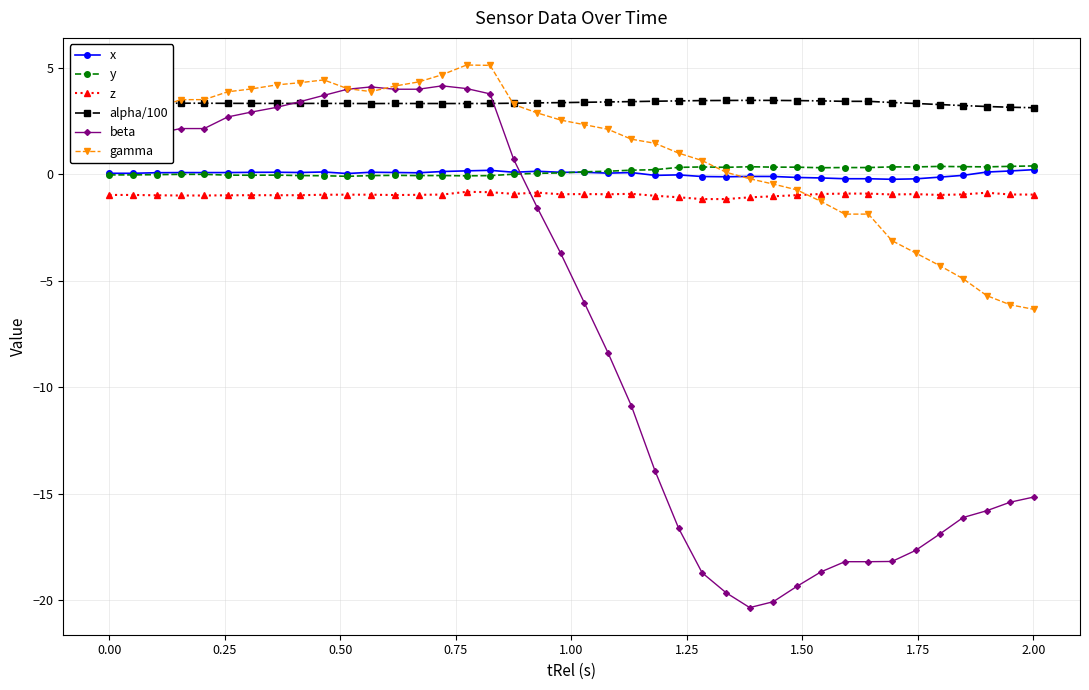

Which series has the widest spread of values?

beta